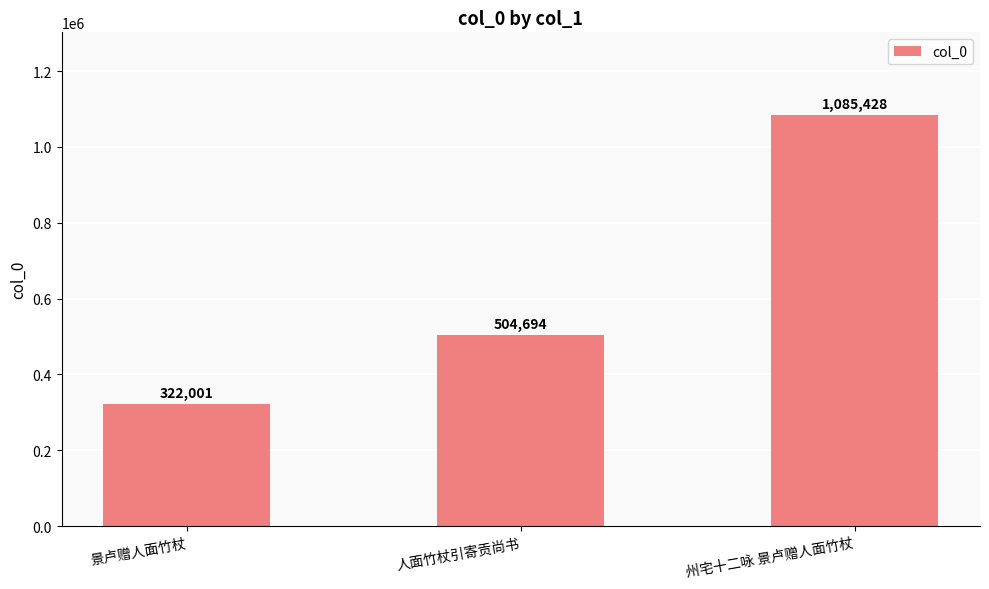

Count the values in the range 322001 to 1085428.

3